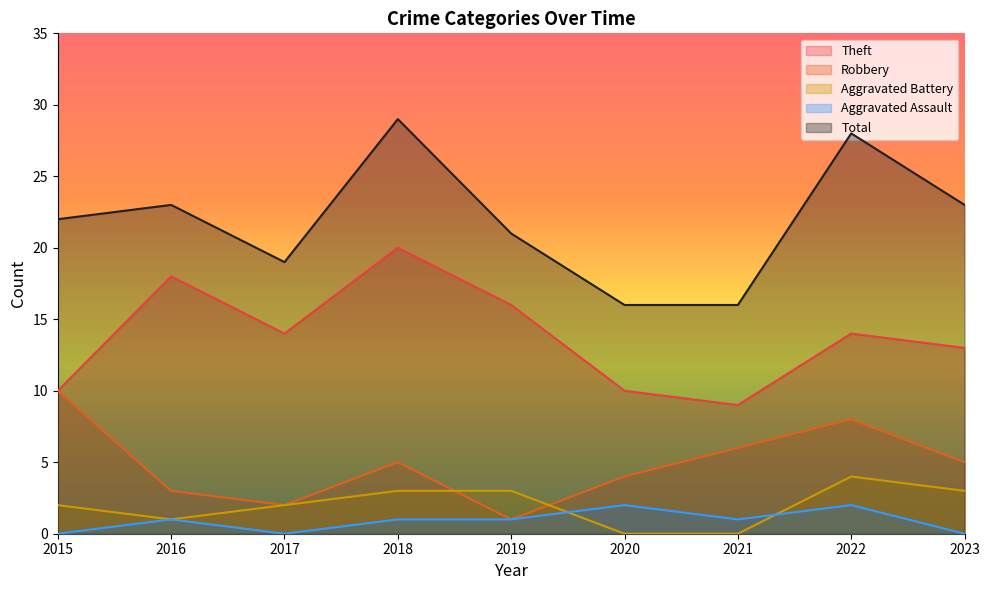

How many lines are shown in the chart?

5